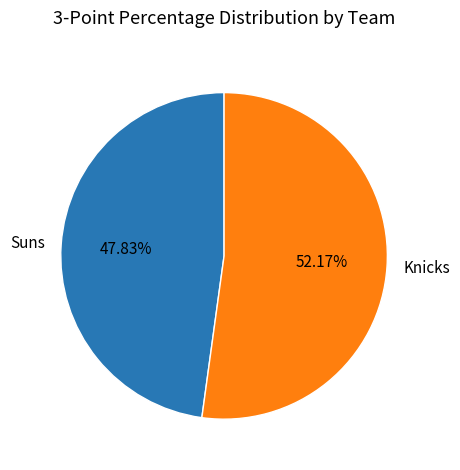

The Knicks slice represents 41% of the pie. True or false?

False